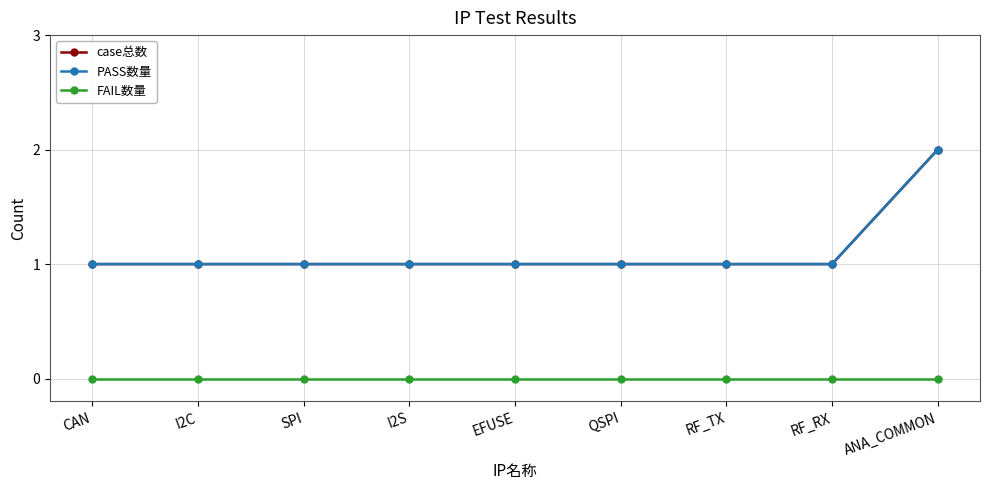

Which series has the widest spread of values?

case总数